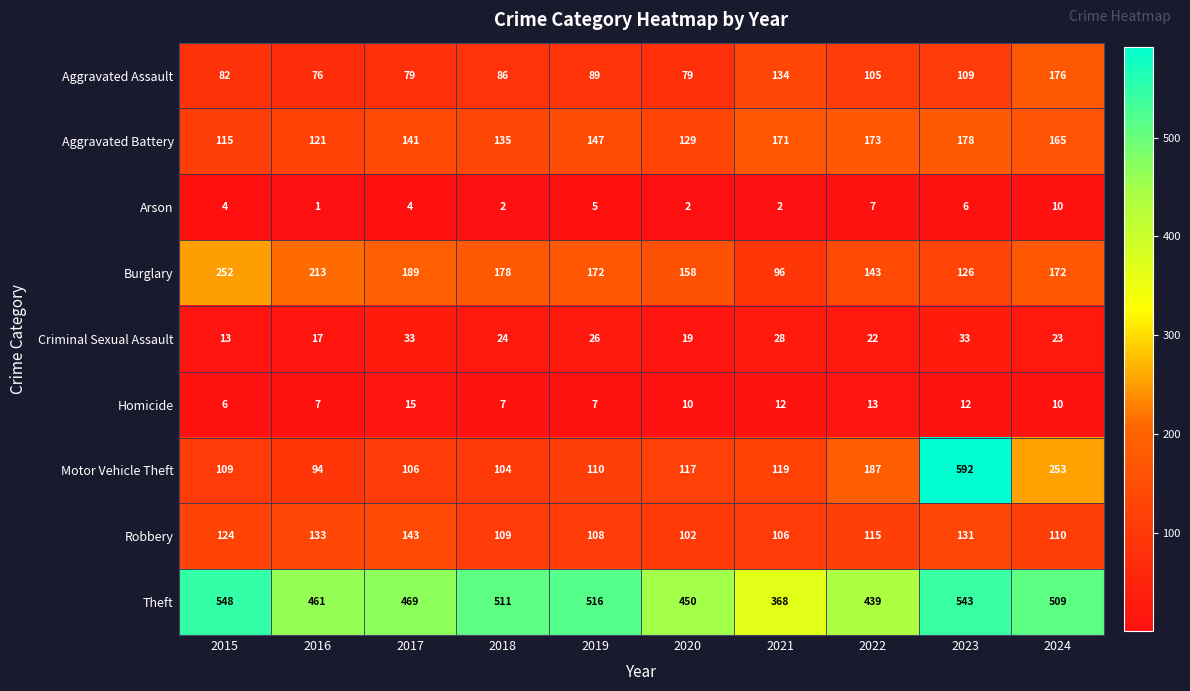

Is it true that Arson equals 2 at 2018?

True